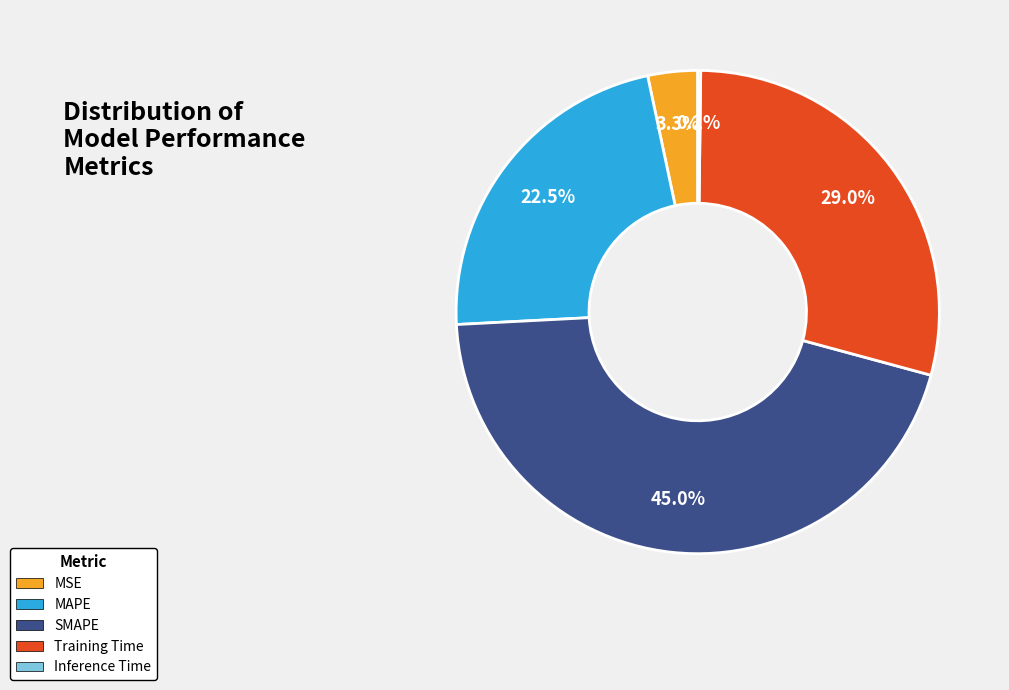

To the nearest percent, what is the difference between the largest and smallest slice percentages?

45%